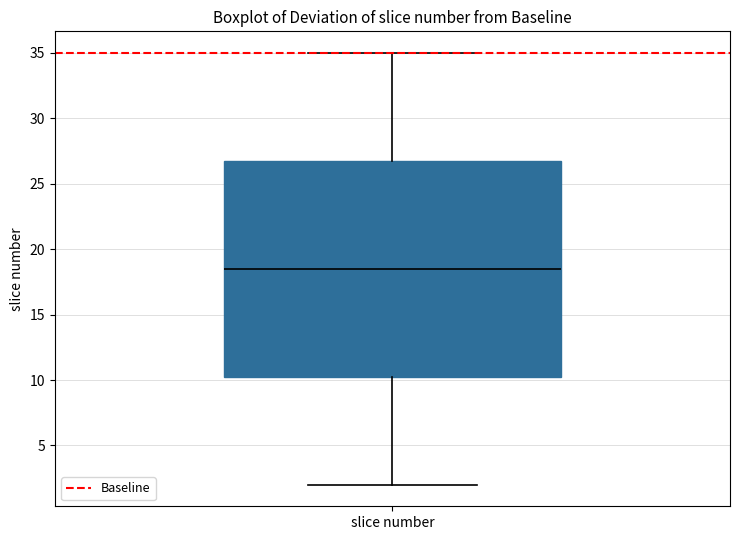

Where is the lower edge of the box for slice number on the y-axis? The values are not printed on the chart, so give them approximately, as read against the axis.

10.5